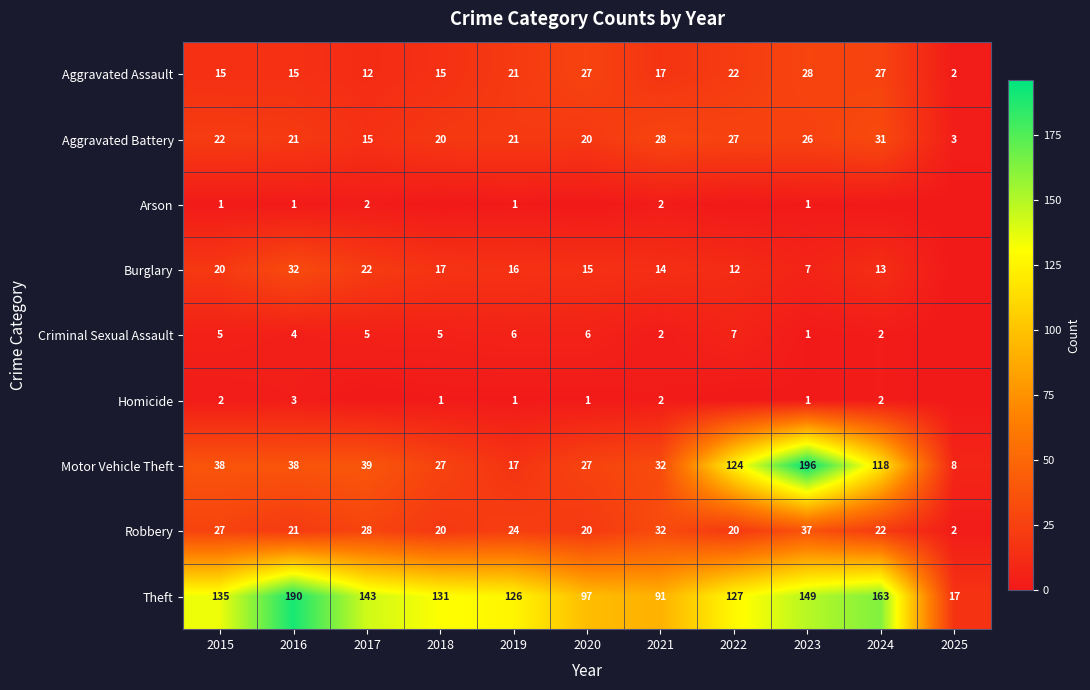

The Theft series shows 127 at 2022. True or false?

True